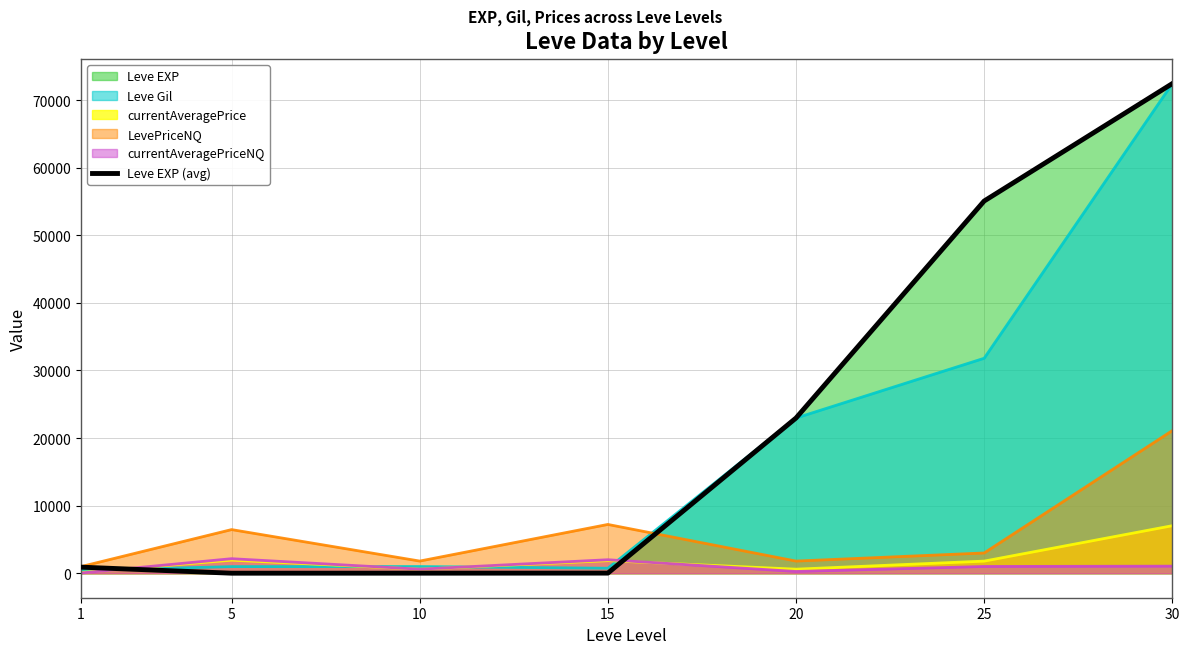

What is the difference between the values at 5 and 1?

894